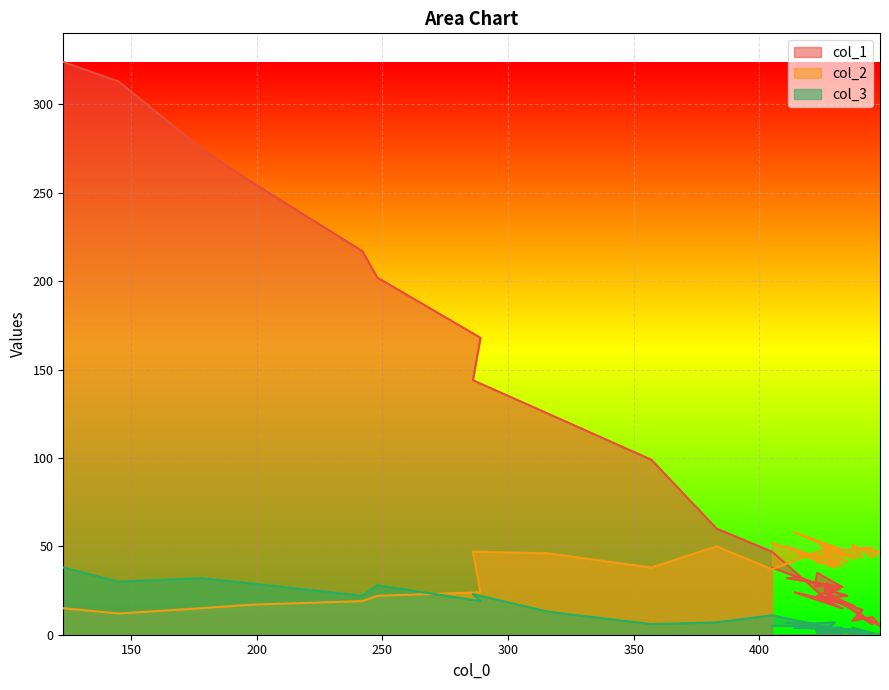

True or false: col_1 and col_3 intersect in this chart.

False